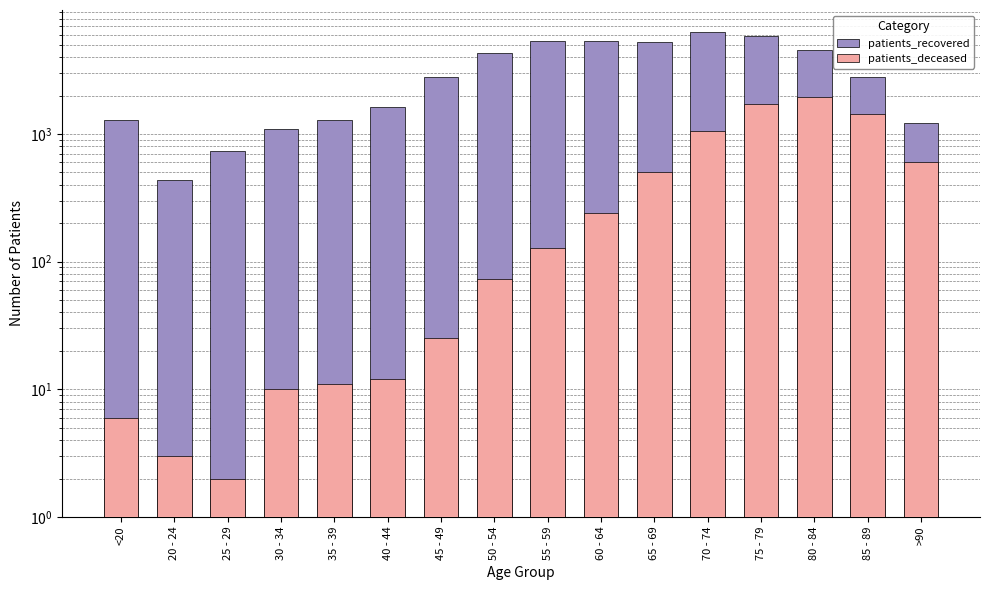

How many bars are there in total?

32